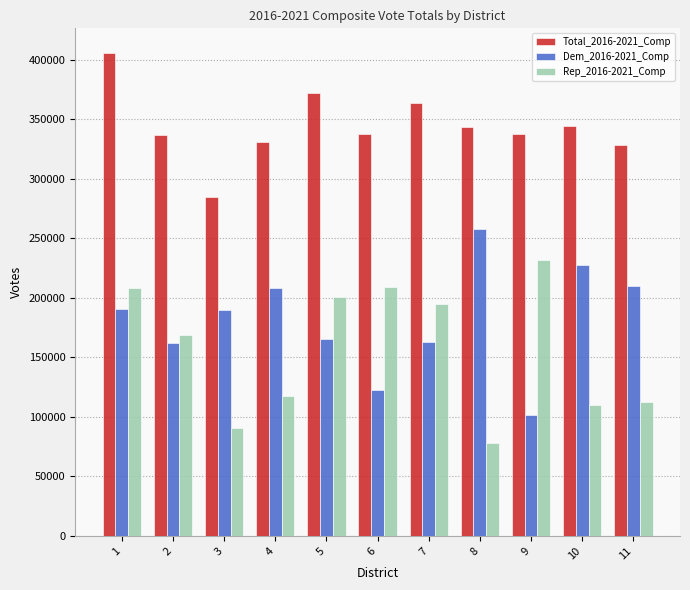

Does the chart contain any negative values?

No